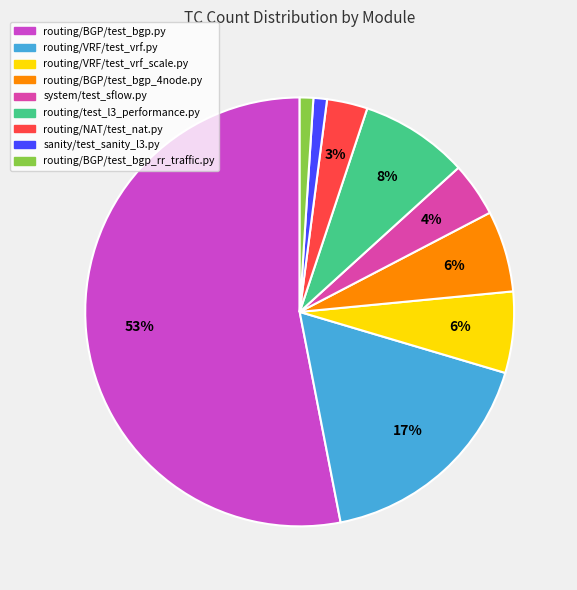

Approximately how many times larger is the value at system/test_sflow.py compared to routing/NAT/test_nat.py?

1.3